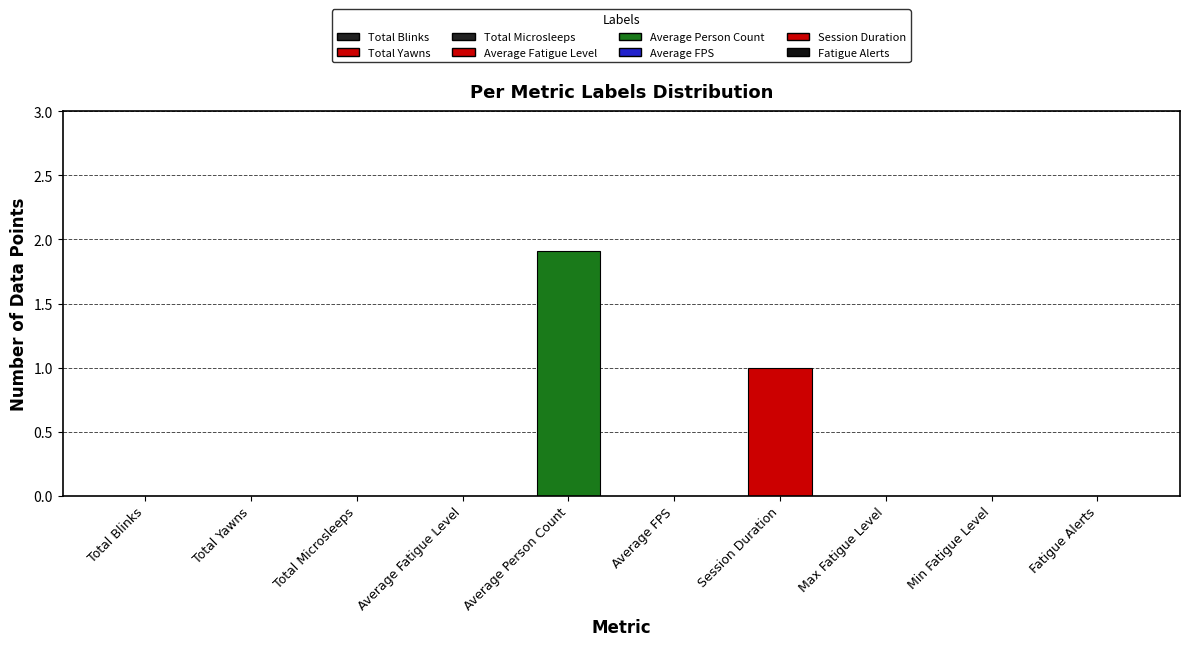

Reading right to left, list all the values displayed in this chart.

0.0	0.0	0.0	1.0	0.0	1.9	0.0	0.0	0.0	0.0